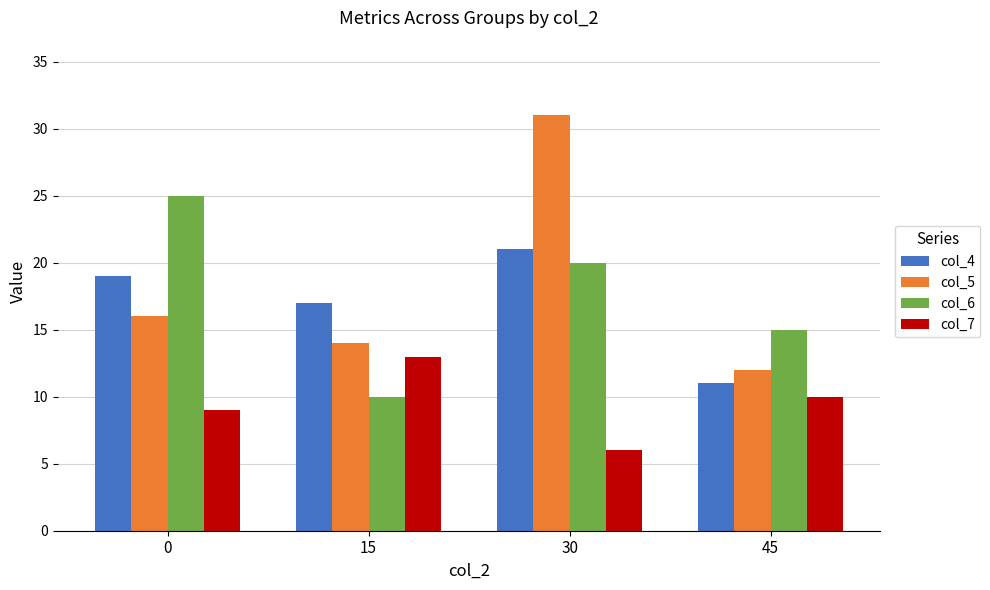

How many distinct data groups are displayed?

4